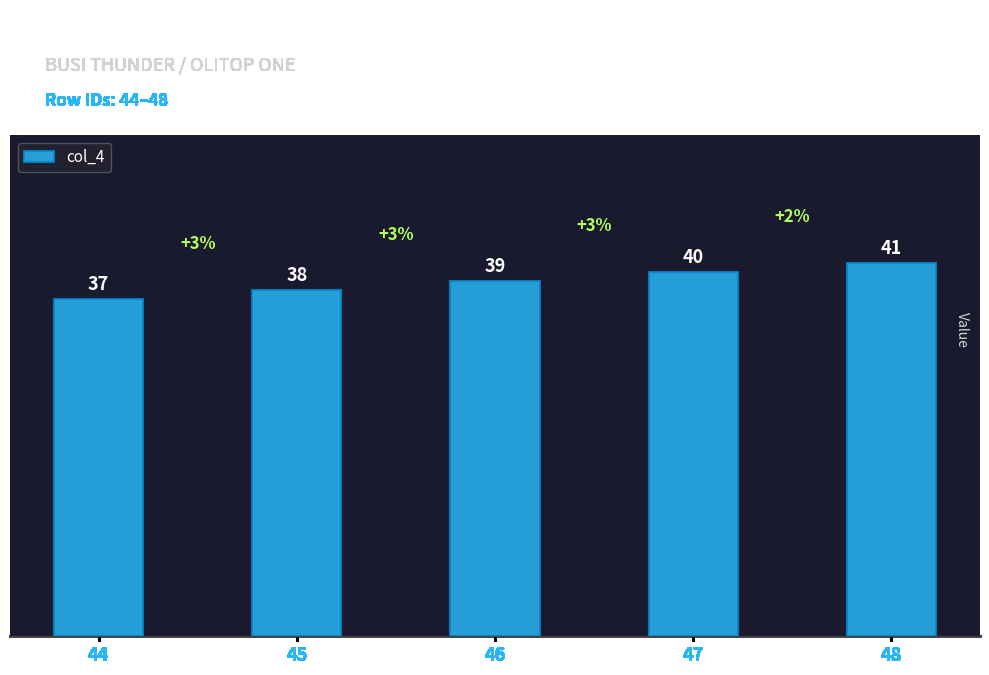

True or false: the data shows 11 at 48.

False